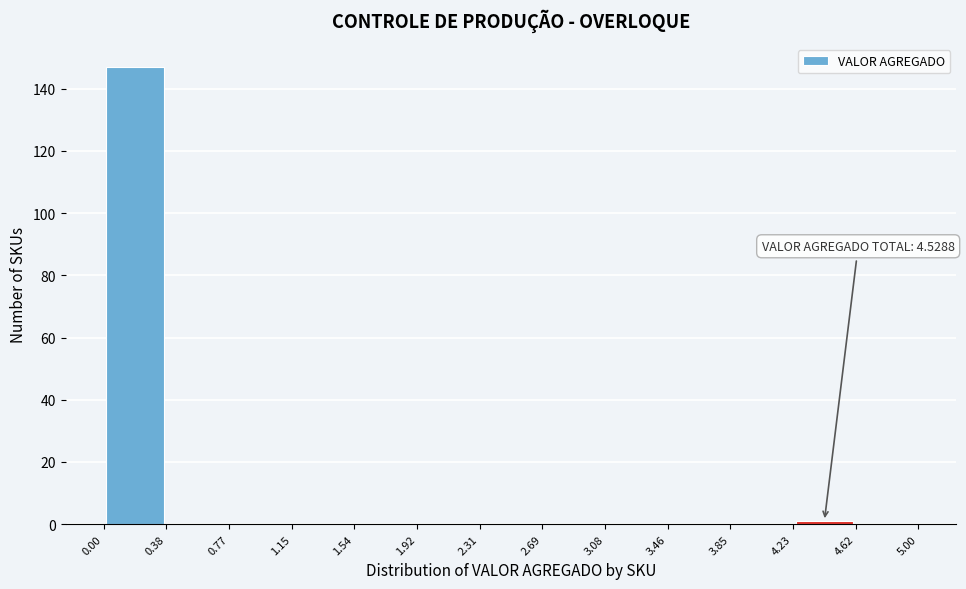

Which range on the x-axis has the tallest bar?

0.00 to 0.38